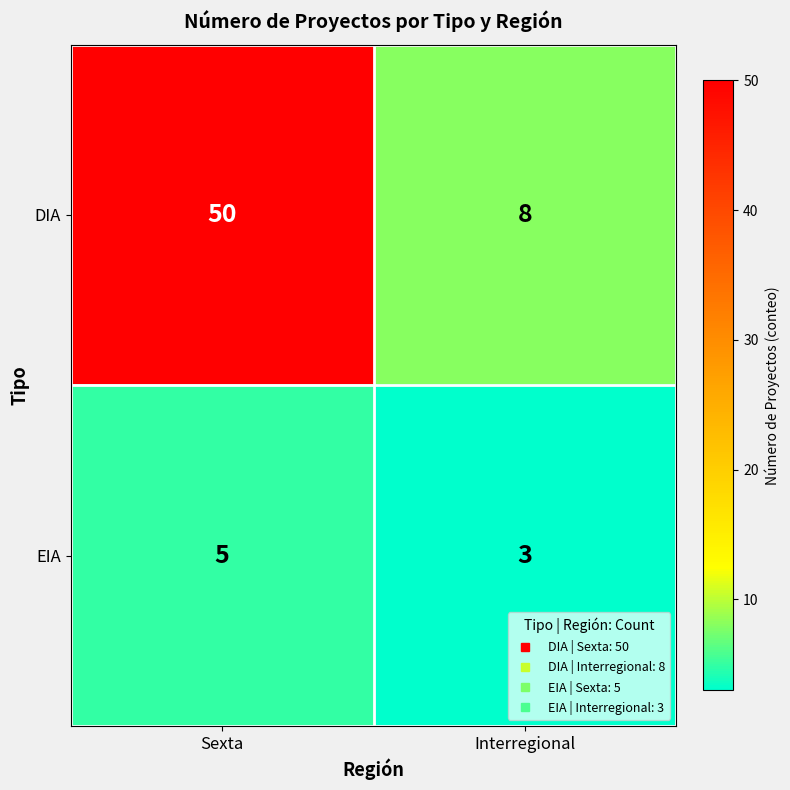

What is the lowest value of the EIA series?

3